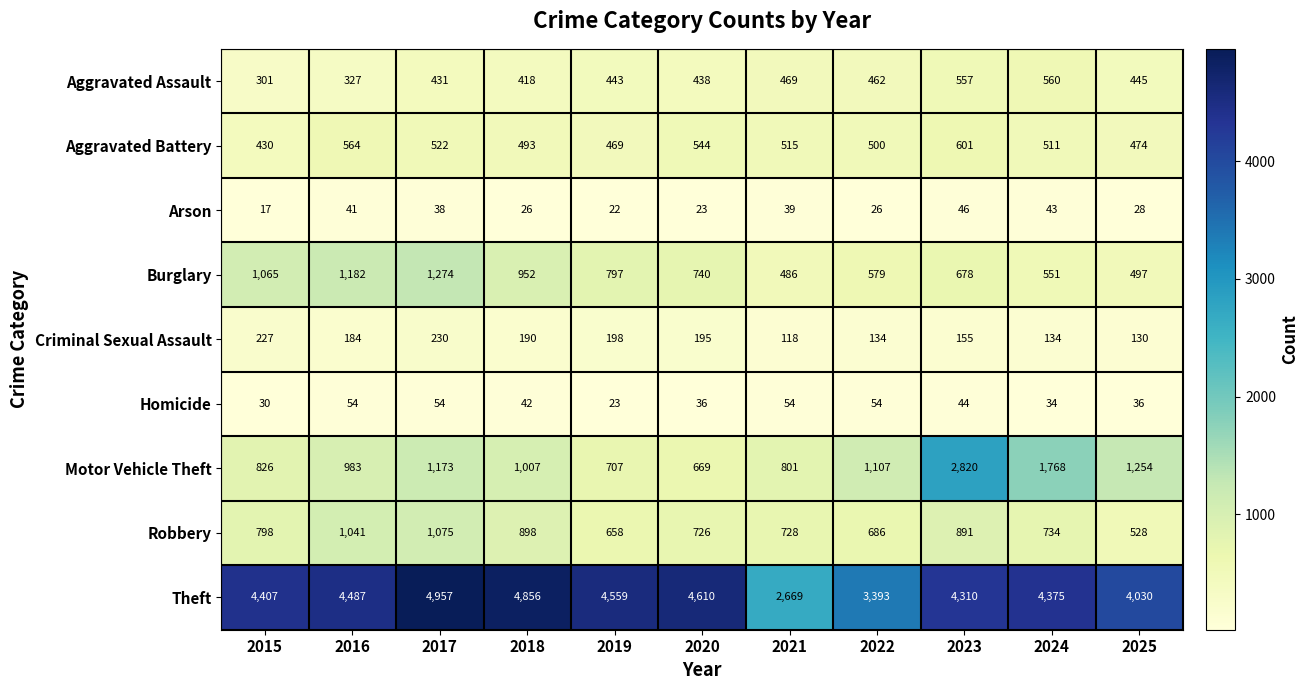

Between 2017 and 2019, which series saw the biggest shift?

Burglary